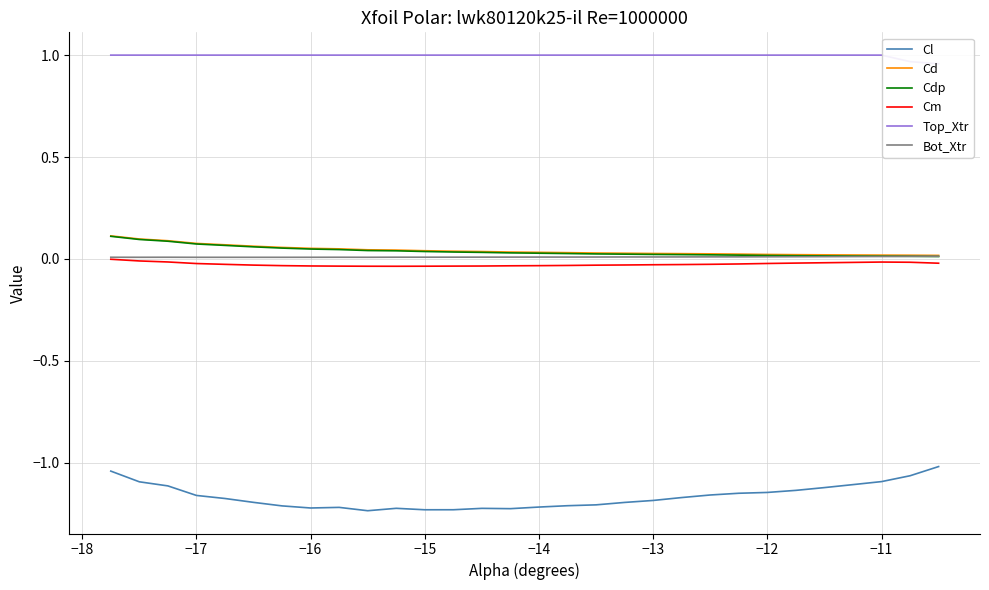

True or false: Cm and Cl cross at least once.

False